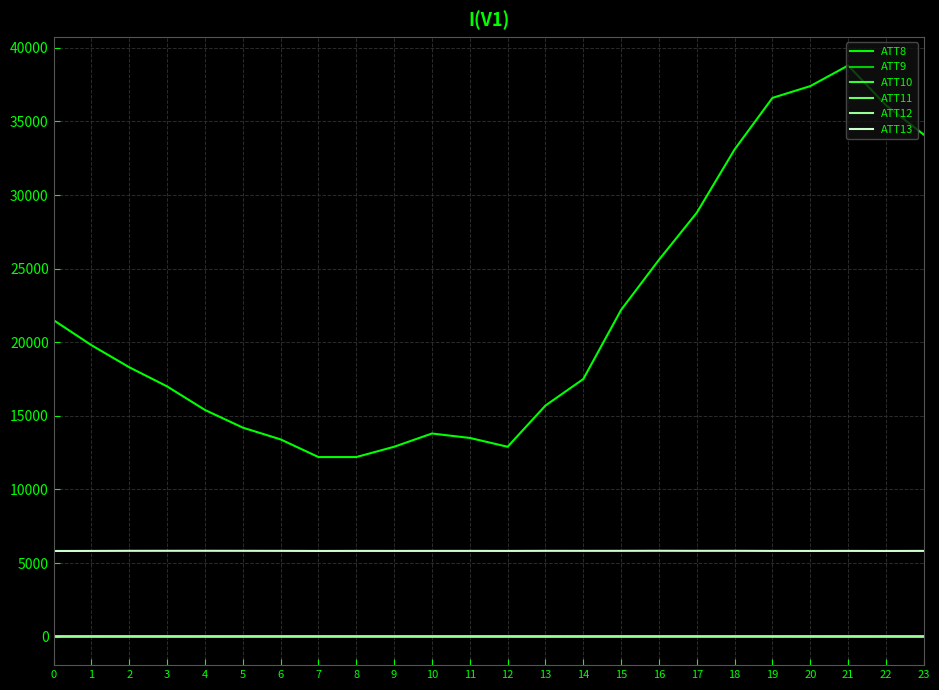

Is the value of ATT9 at 8 greater than the value of ATT13 at 1?

No